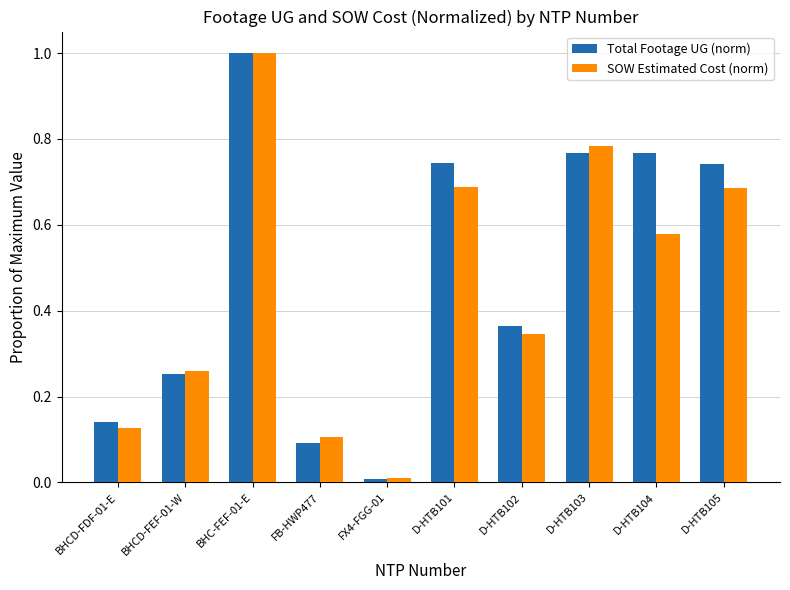

Which category has the lowest value in the SOW Estimated Cost (norm) series?

FX4-FGG-01